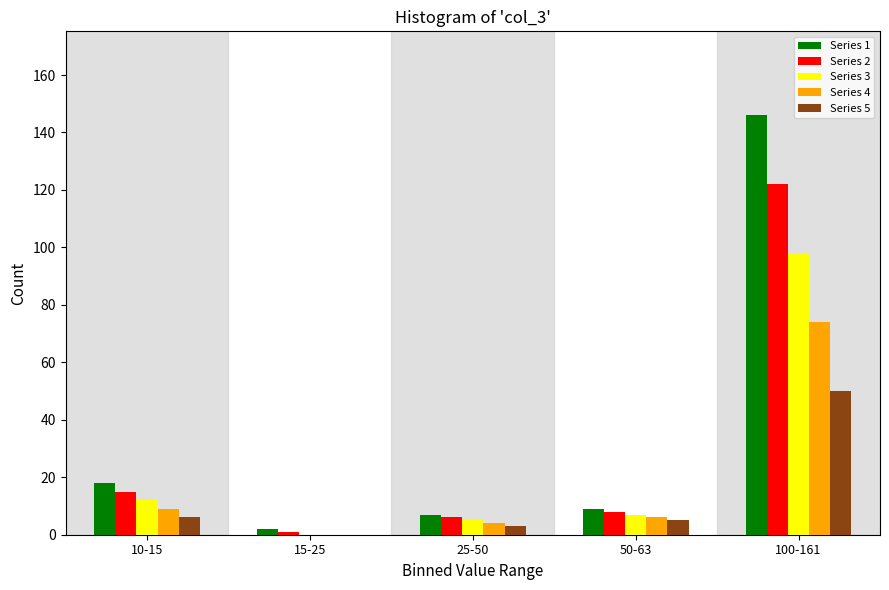

The Series 4 series shows 74 at 100-161. True or false?

True